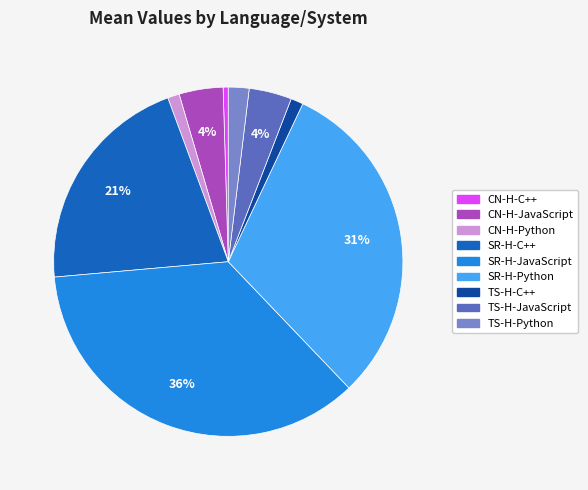

Is it true that CN-H-JavaScript is 15% of the pie?

False